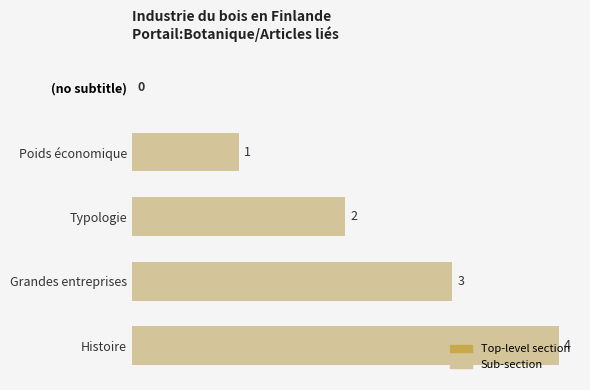

The value at Typologie is 2. True or false?

True